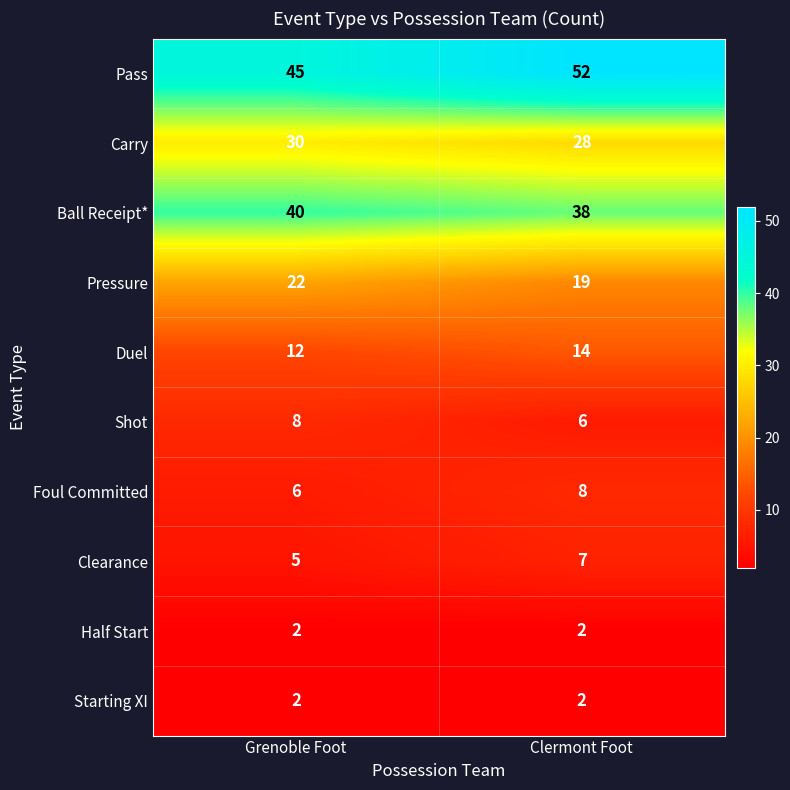

At which label does Carry reach its minimum?

Clermont Foot